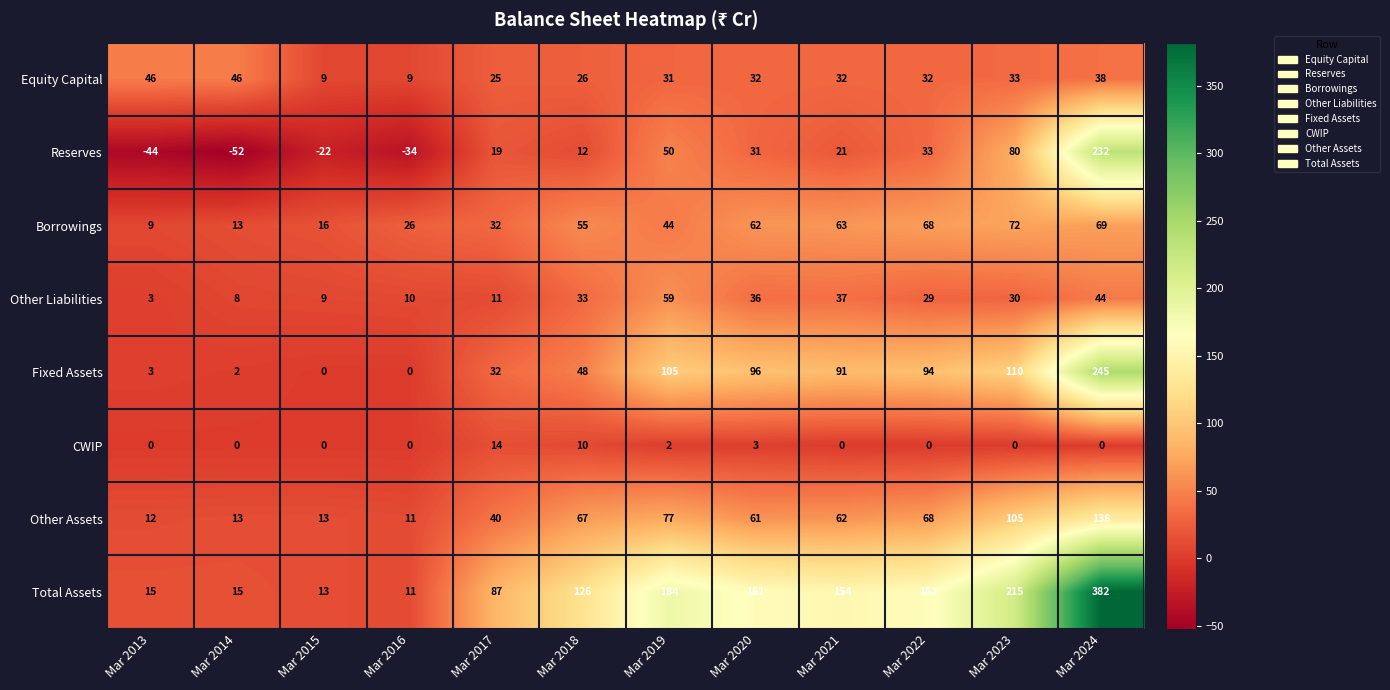

What is the difference between the maximum and minimum values in the Fixed Assets series?

245